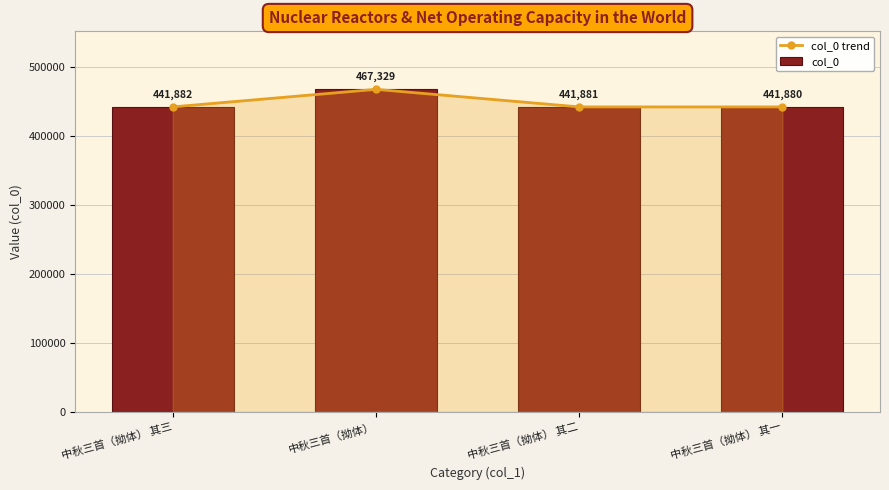

What is the highest value of the col_0 trend series?

467329